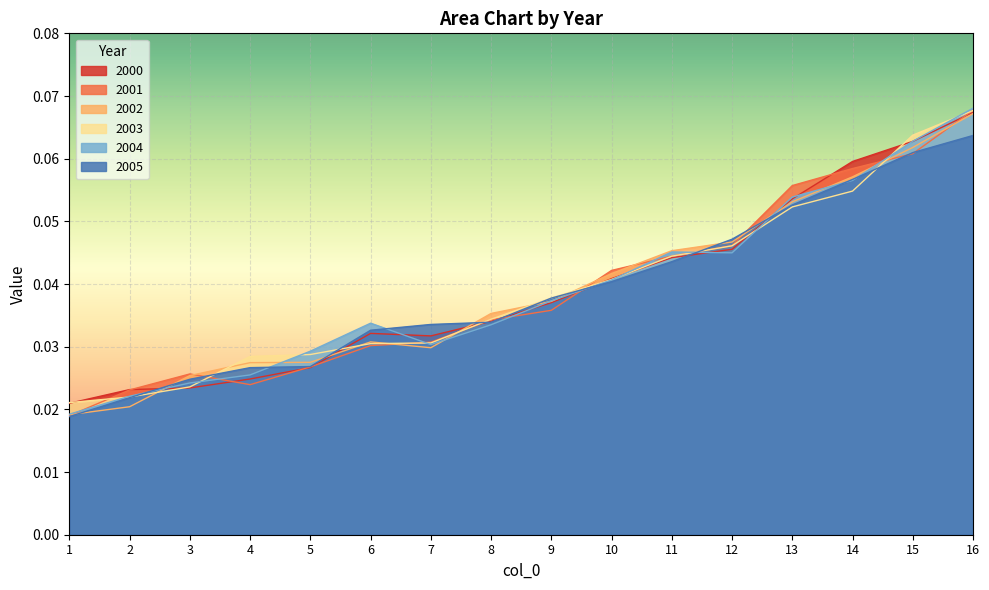

Is the value of 2004 at 7 greater than the value of 2005 at 7?

No